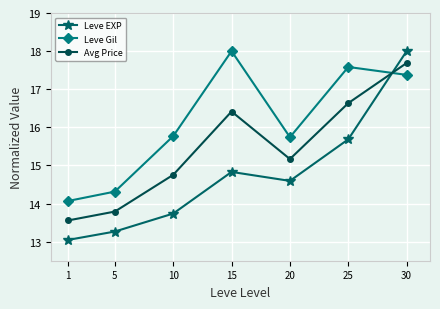

True or false: Leve Gil has more than 0 interior local peaks.

True